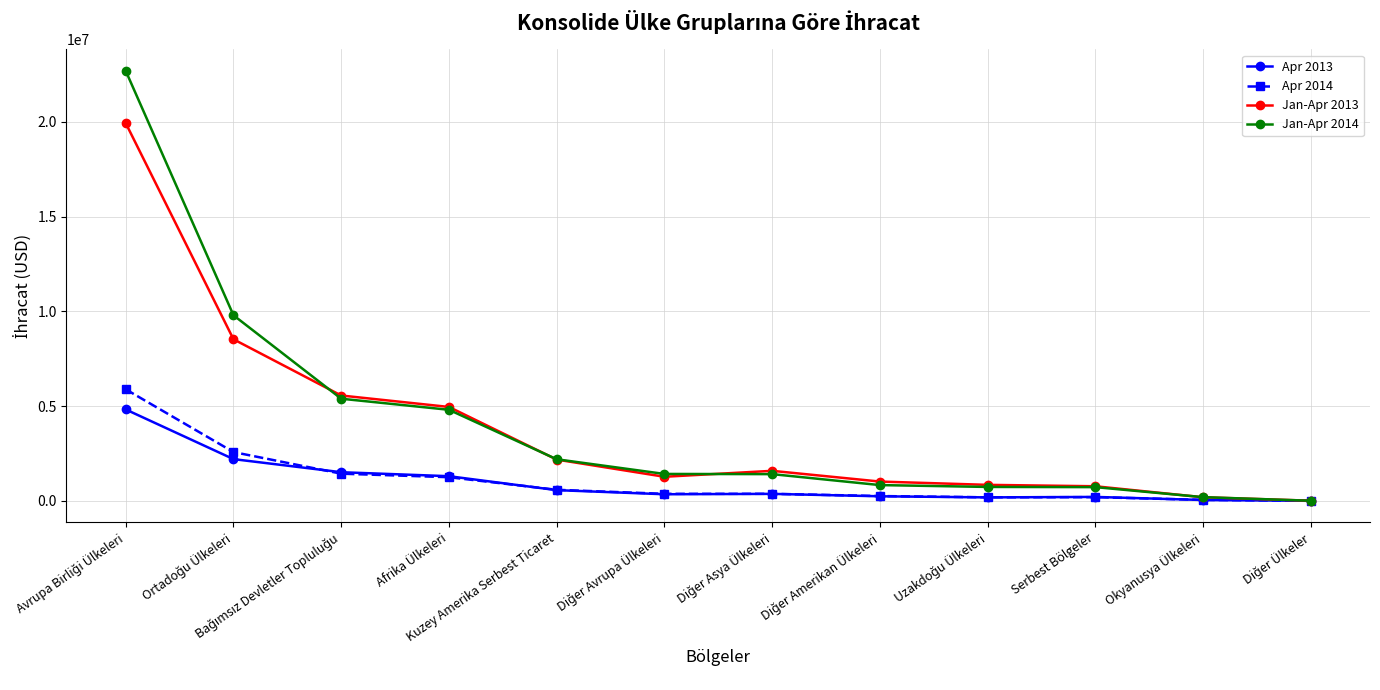

List the series in order of their peak value, lowest first.

Apr 2013, Apr 2014, Jan-Apr 2013, Jan-Apr 2014